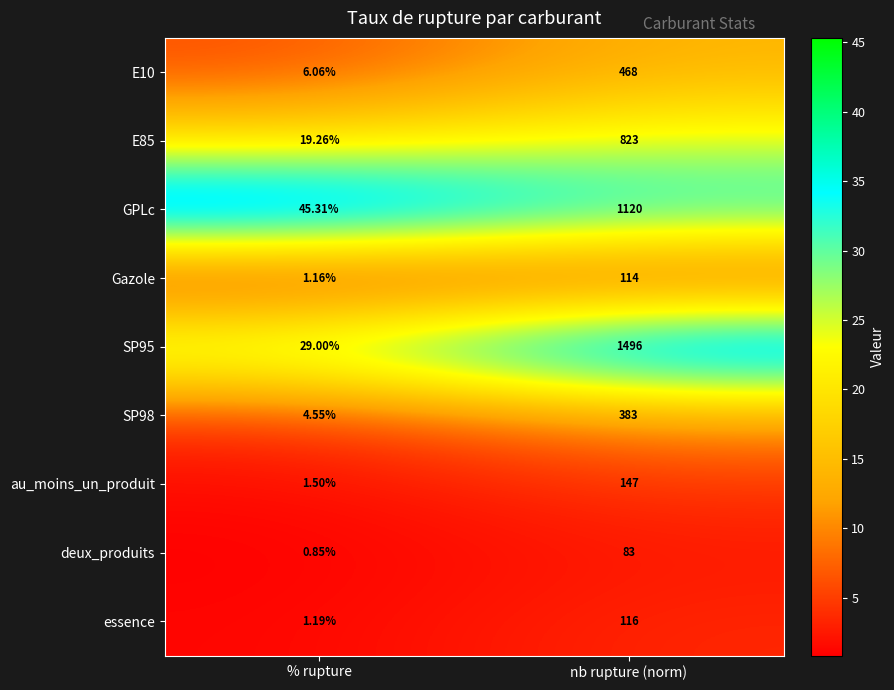

Which category has the lowest value in the essence series?

% rupture